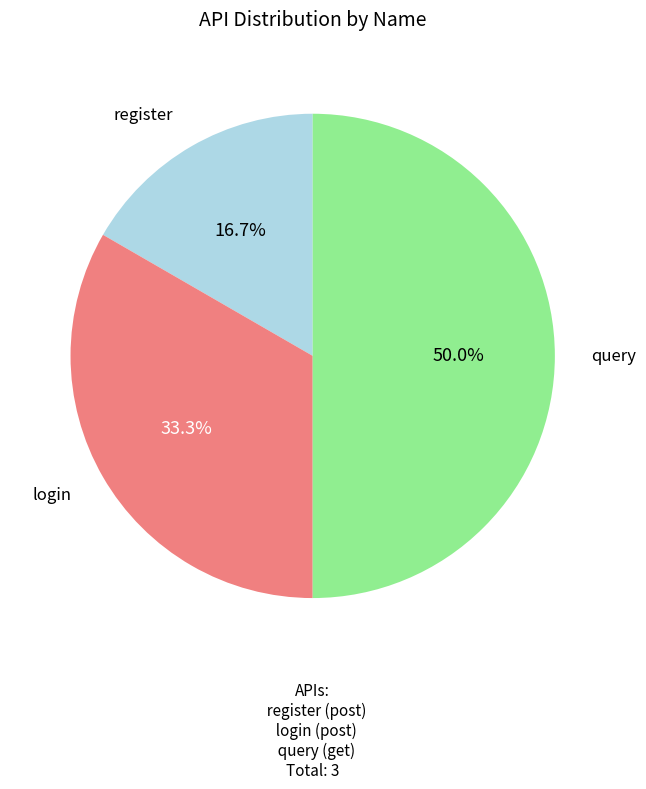

How many slices are in this pie chart?

3